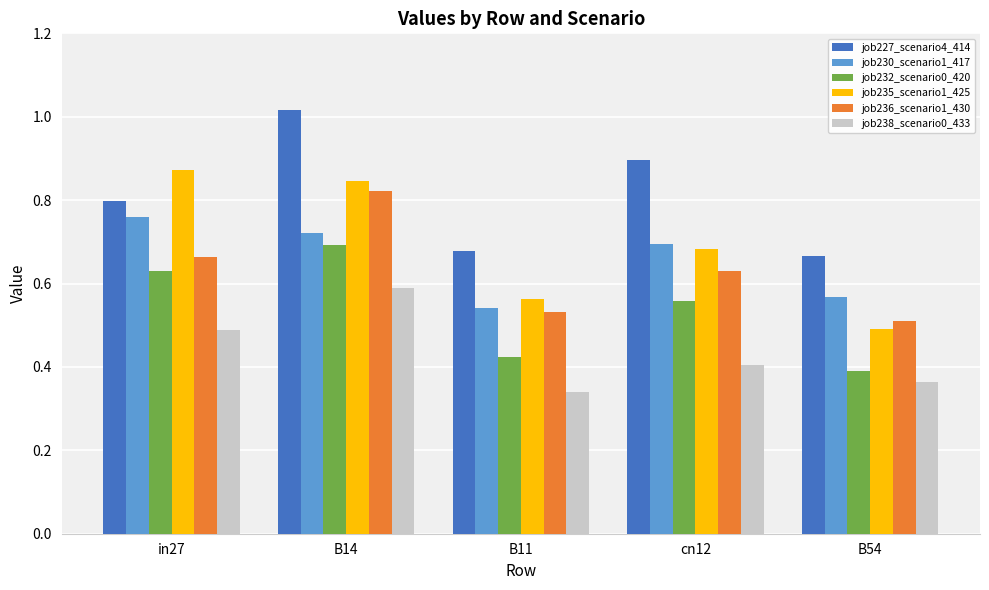

At which label is job230_scenario1_417 closest to 0?

B11